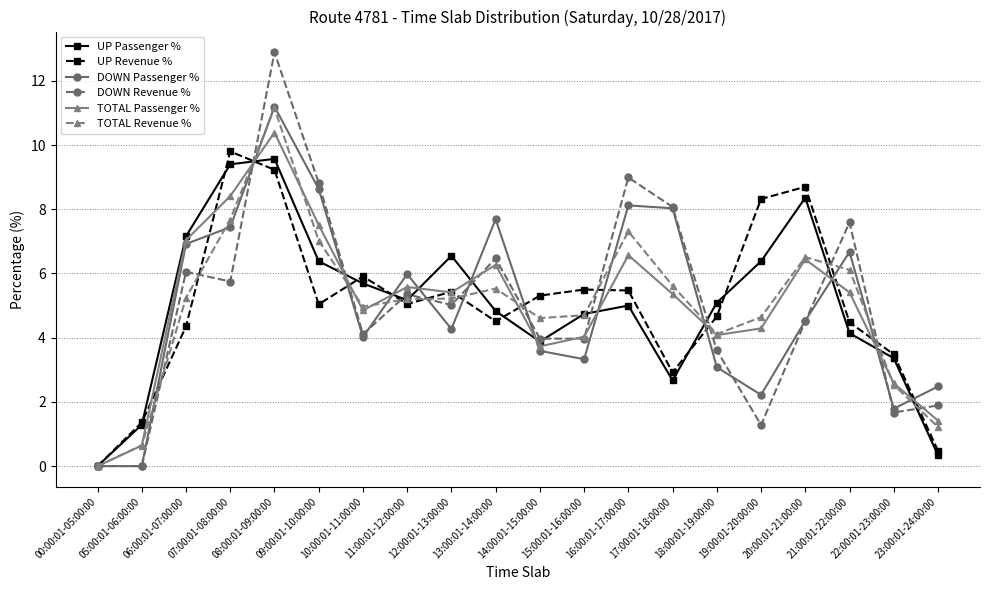

What is the average value of the TOTAL Revenue % series?

5.0